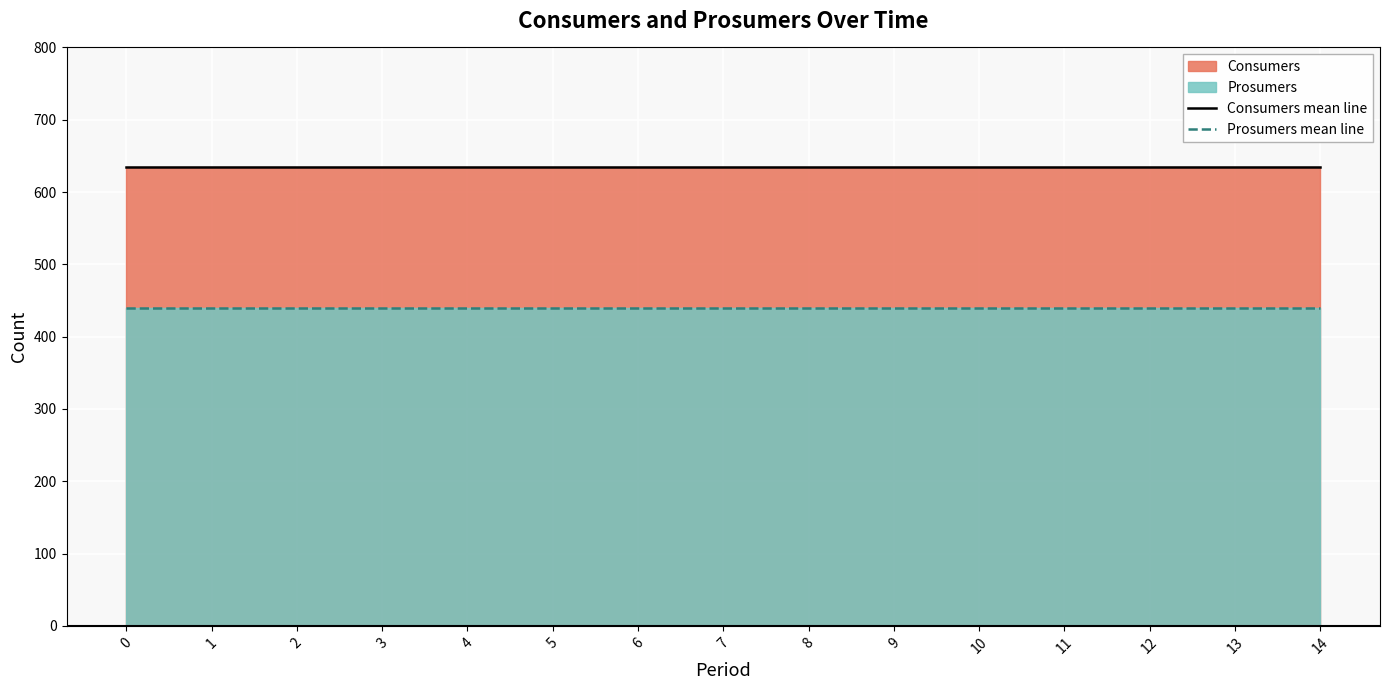

Which has a higher value, 6 or 13?

6